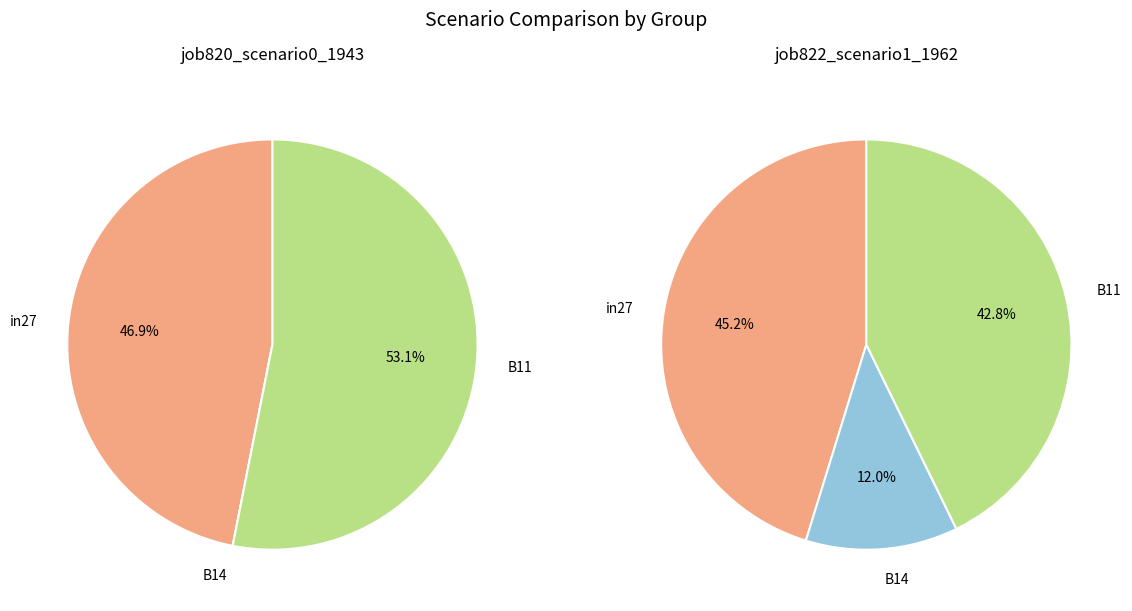

To the nearest percent, what is the difference between the largest and smallest slice percentages?

53%